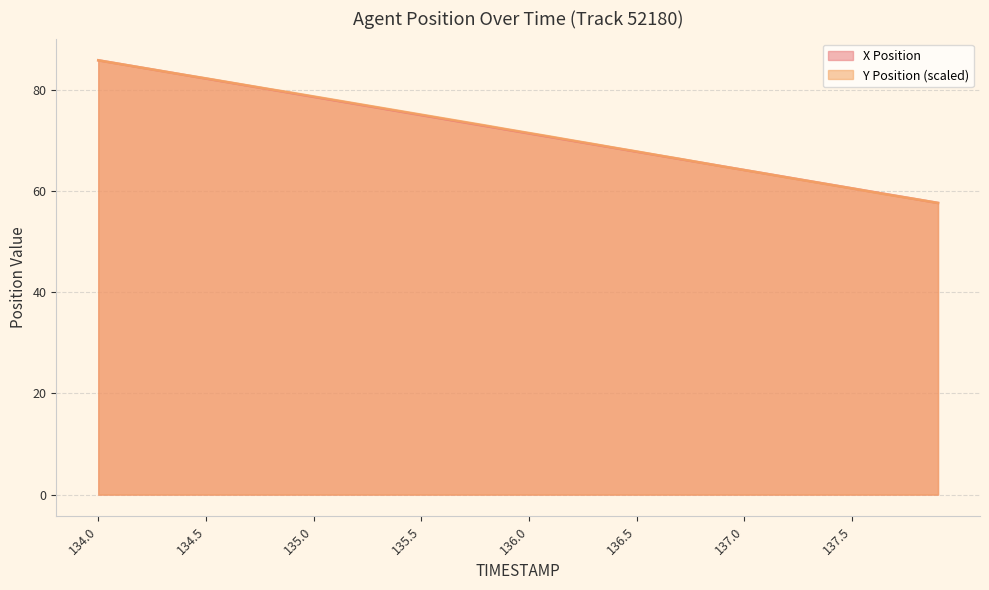

List the series in order of their peak value, highest first.

X Position, Y Position